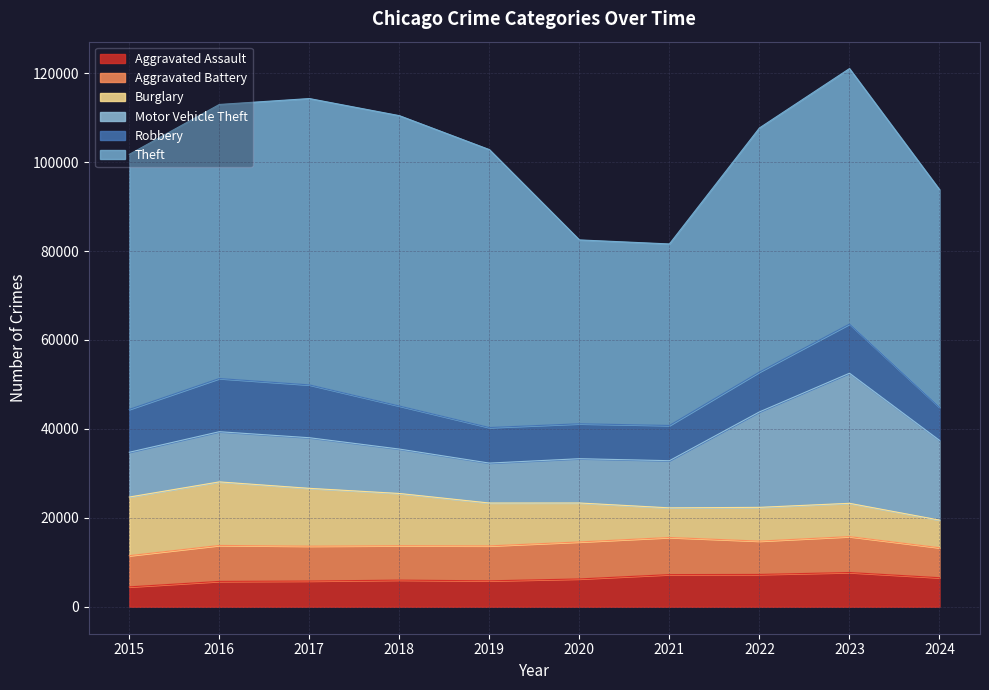

Rank the series at 2016 from highest to lowest value.

Theft, Burglary, Robbery, Motor Vehicle Theft, Aggravated Battery, Aggravated Assault